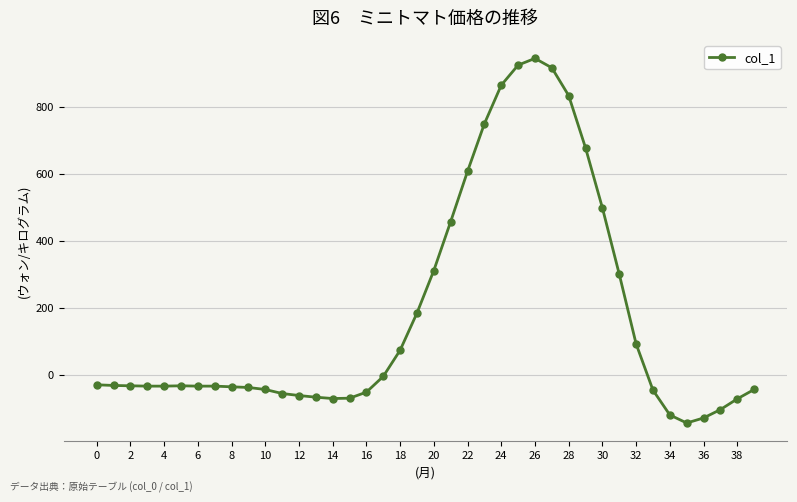

What is the maximum value shown in the chart?

944